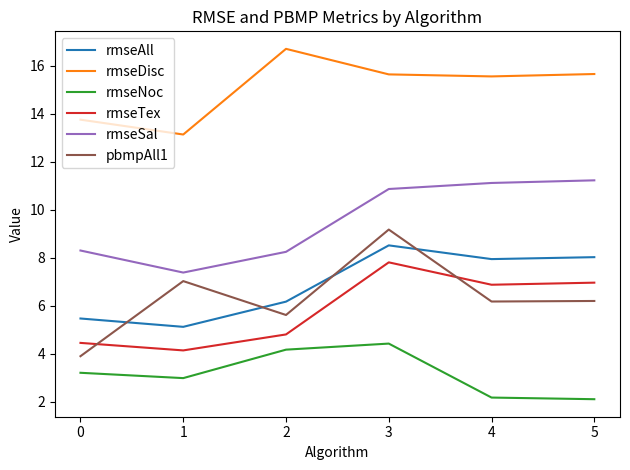

Which series has the largest total across all categories?

rmseDisc